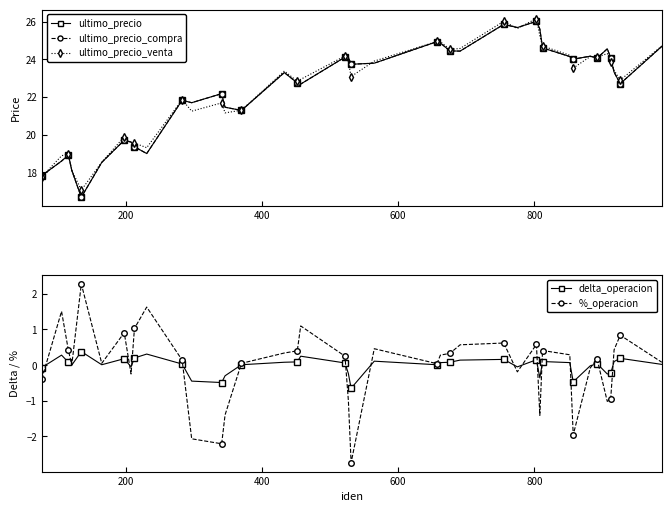

What are all the series names shown in the legend?

ultimo_precio, ultimo_precio_compra, ultimo_precio_venta, delta_operacion, %_operacion